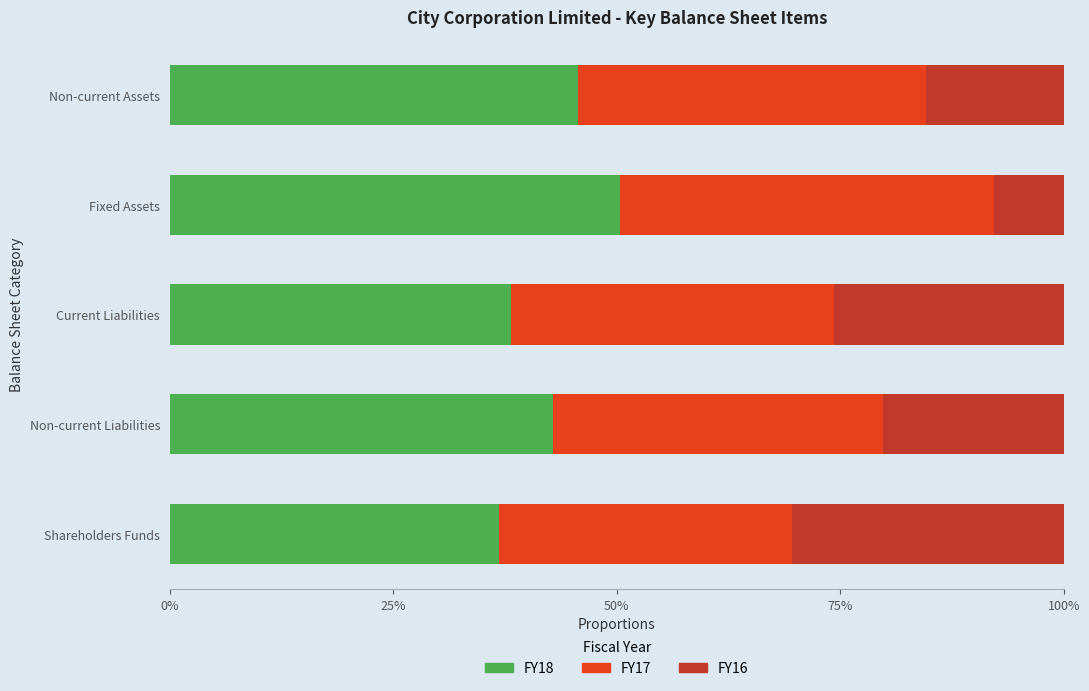

Is it true that FY18 equals 42.9 at Non-current Liabilities?

True